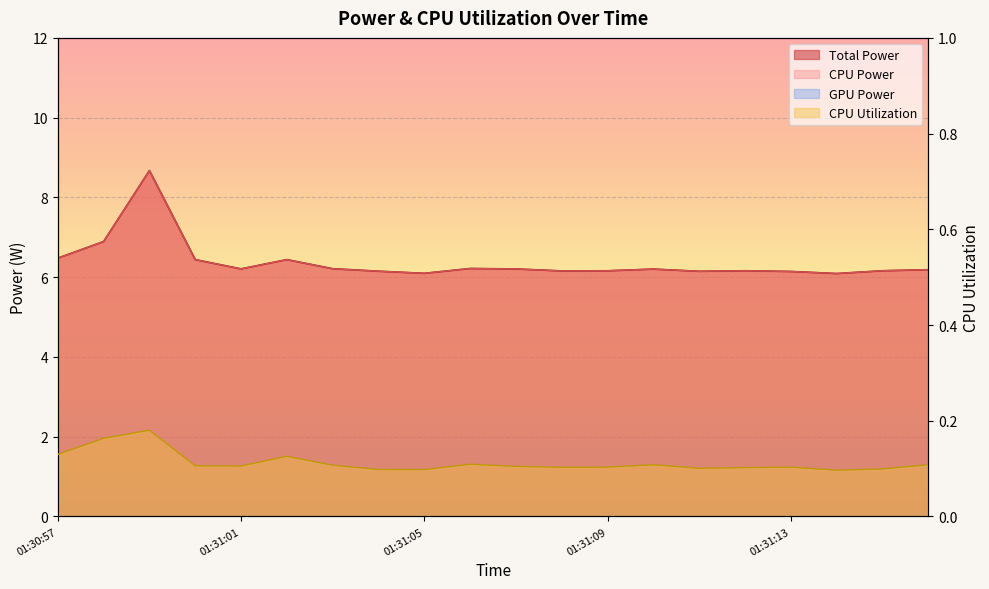

What is the sum of the CPU Power values at 01:31:02 and 01:31:15?

12.6